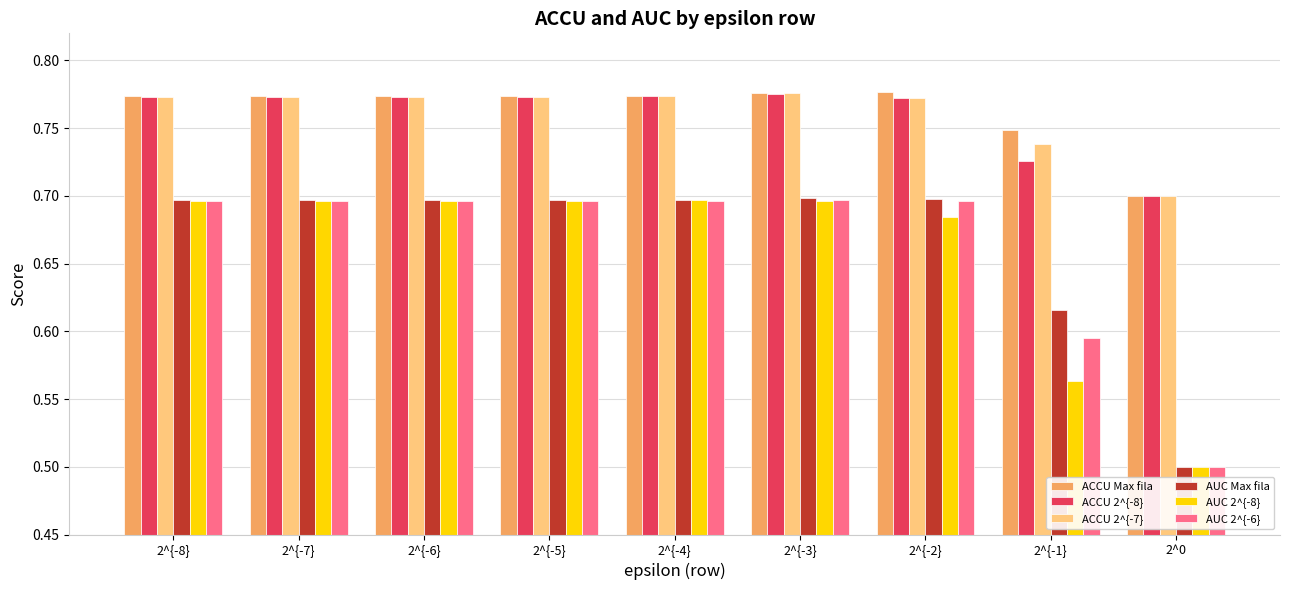

How many bars are there in total?

54